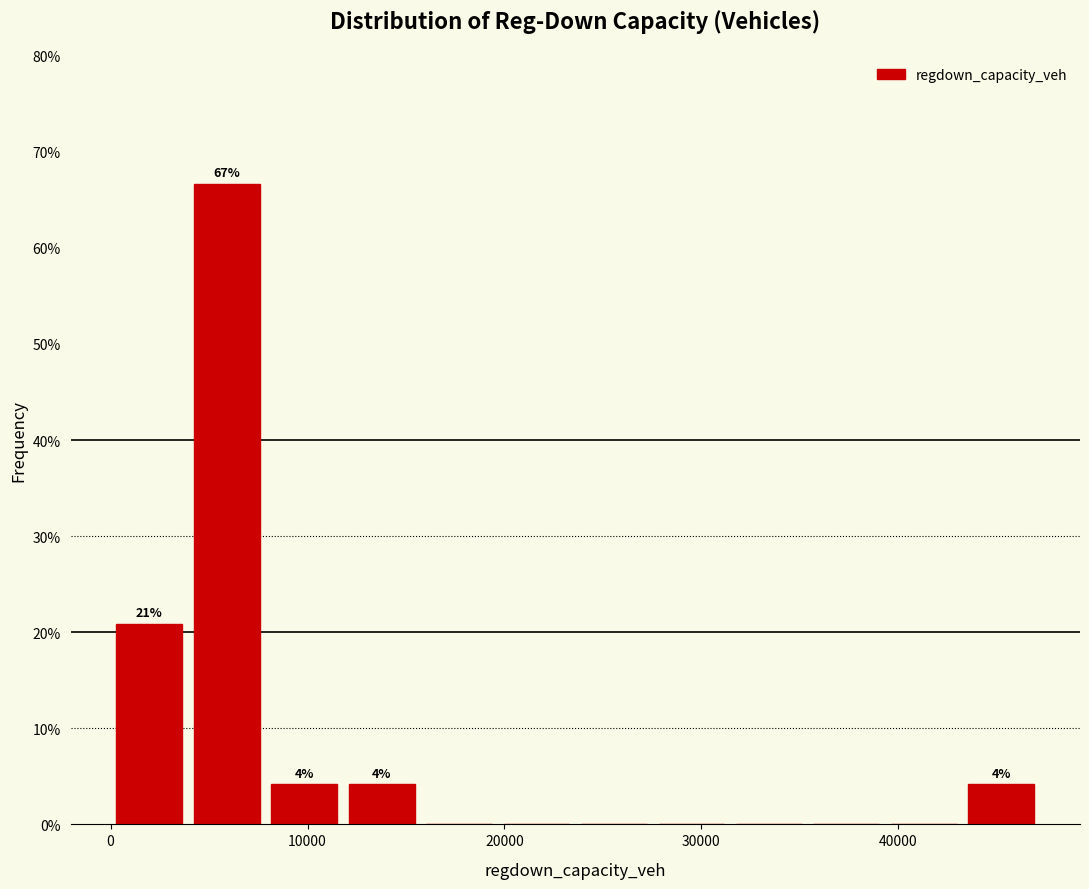

Around what value on the x-axis is the tallest bar? Give the approximate position of its centre, as read against the axis.

6000